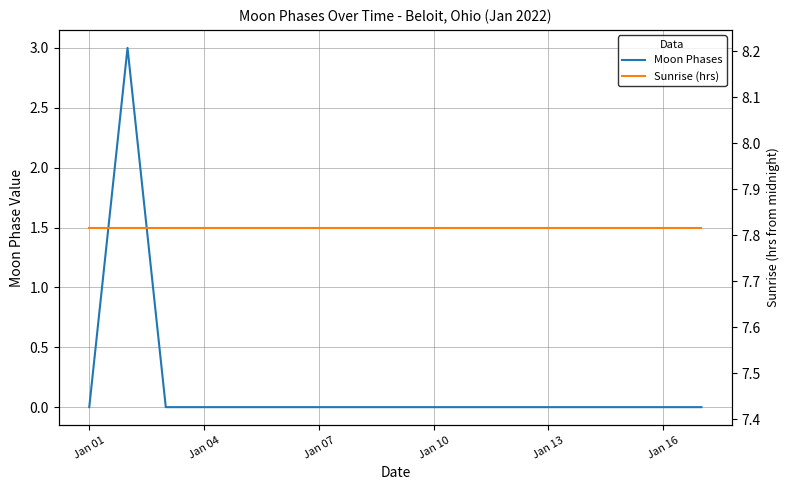

Reading right to left, what are all the values shown in this chart?

Moon Phases: 0.0	0.0	0.0	0.0	0.0	0.0	0.0	0.0	0.0	0.0	0.0	0.0	0.0	0.0	0.0	3.0	0.0
Sunrise (hrs): 7.8	7.8	7.8	7.8	7.8	7.8	7.8	7.8	7.8	7.8	7.8	7.8	7.8	7.8	7.8	7.8	7.8